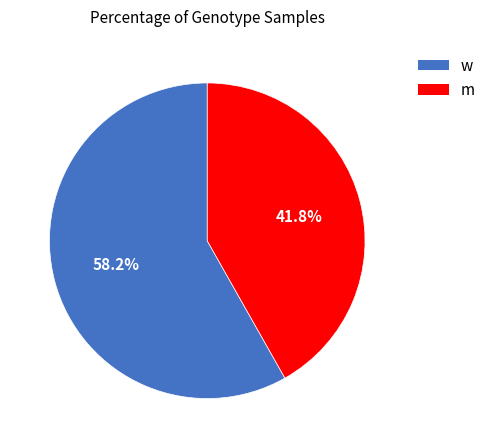

Rank the categories by value from highest to lowest.

w, m